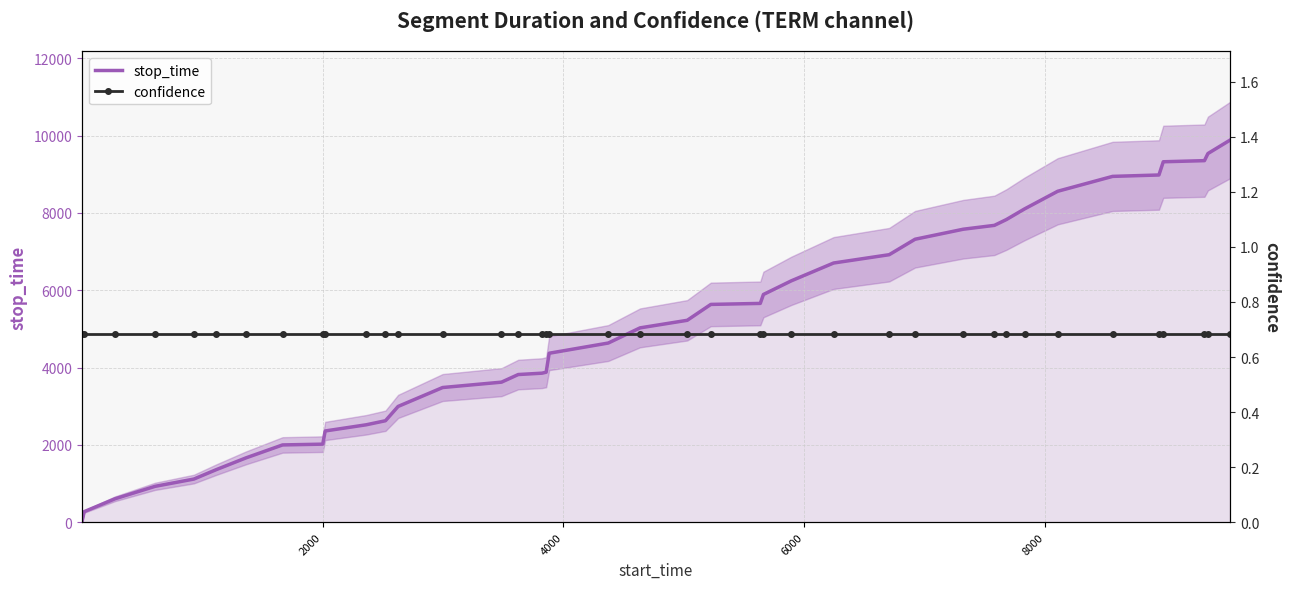

How many lines are shown in the chart?

2